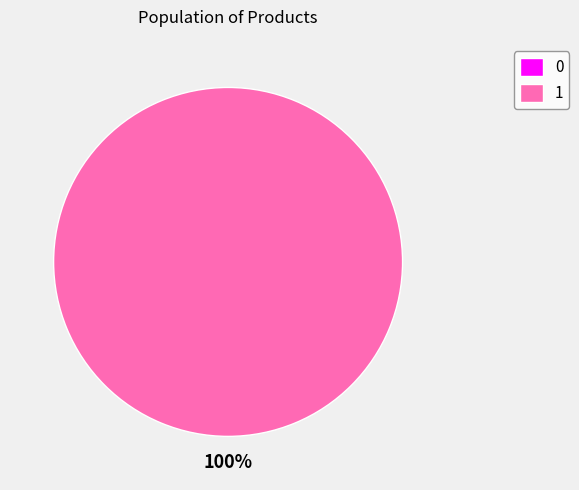

Which has a higher value, 0 or 1?

1